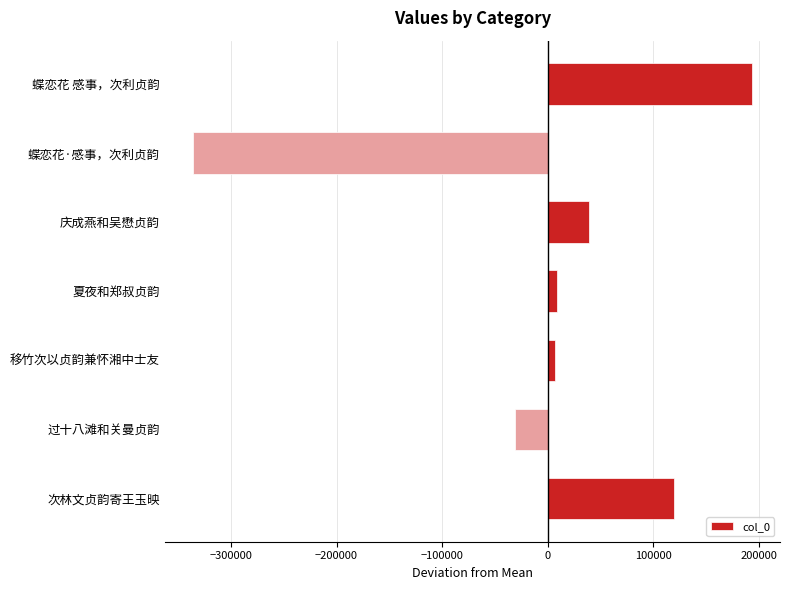

What is the value of the 3rd bar from the top?

39202.4